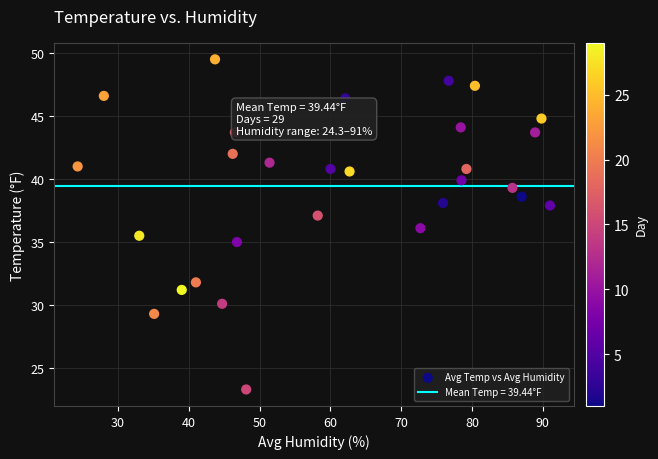

What is the range of Y values (max minus min)?

26.2